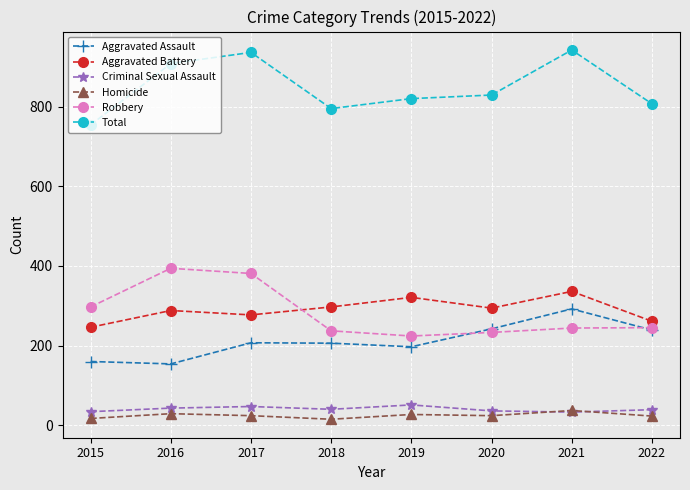

Which series has the widest spread of values?

Total